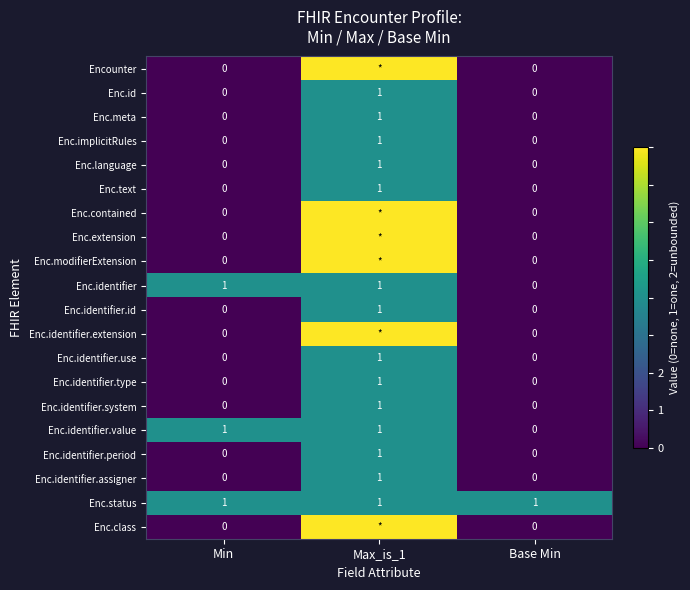

What is the maximum value for Enc.identifier.id?

1